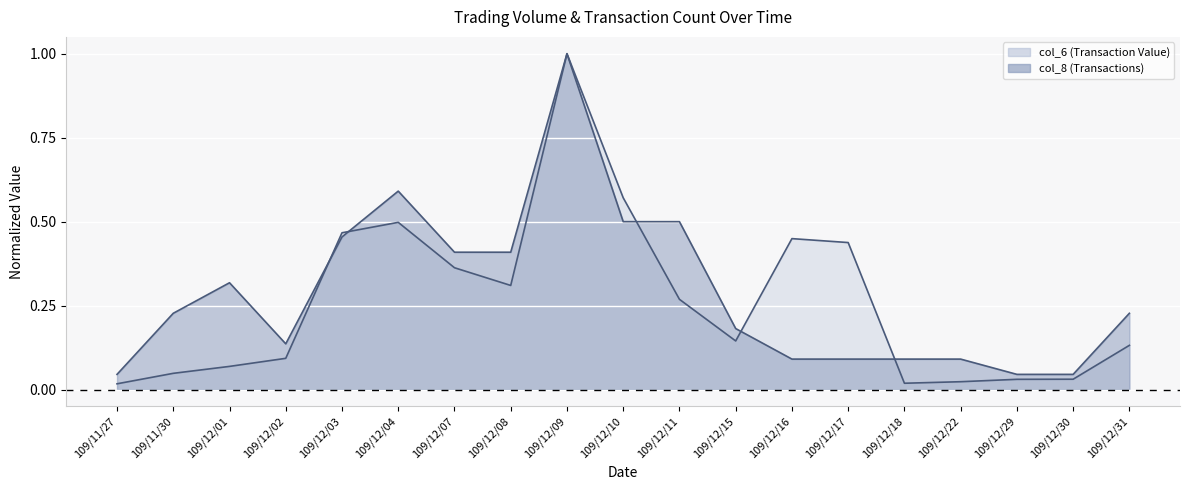

What is the average value of the col_8 (Transactions) series?

0.3